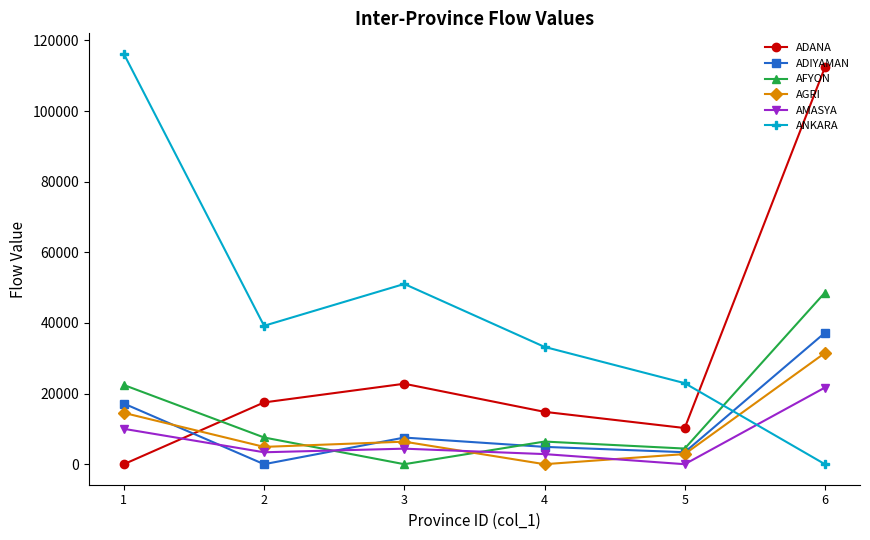

What is the spread (max minus min) of values at 3?

51038.4